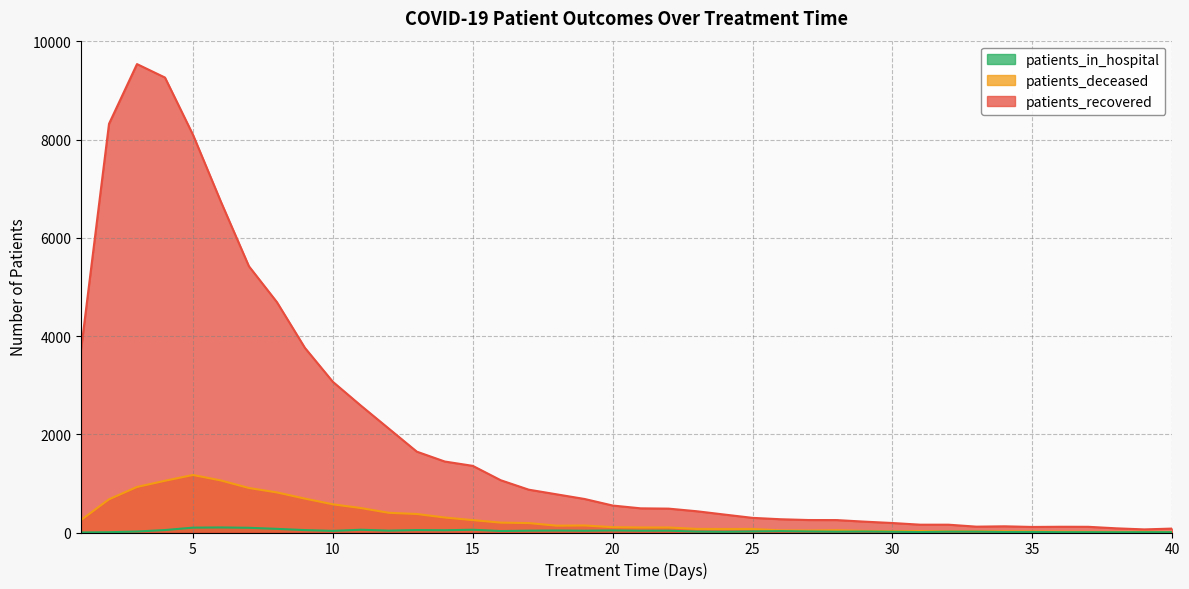

True or false: patients_in_hospital and patients_deceased cross at least once.

False